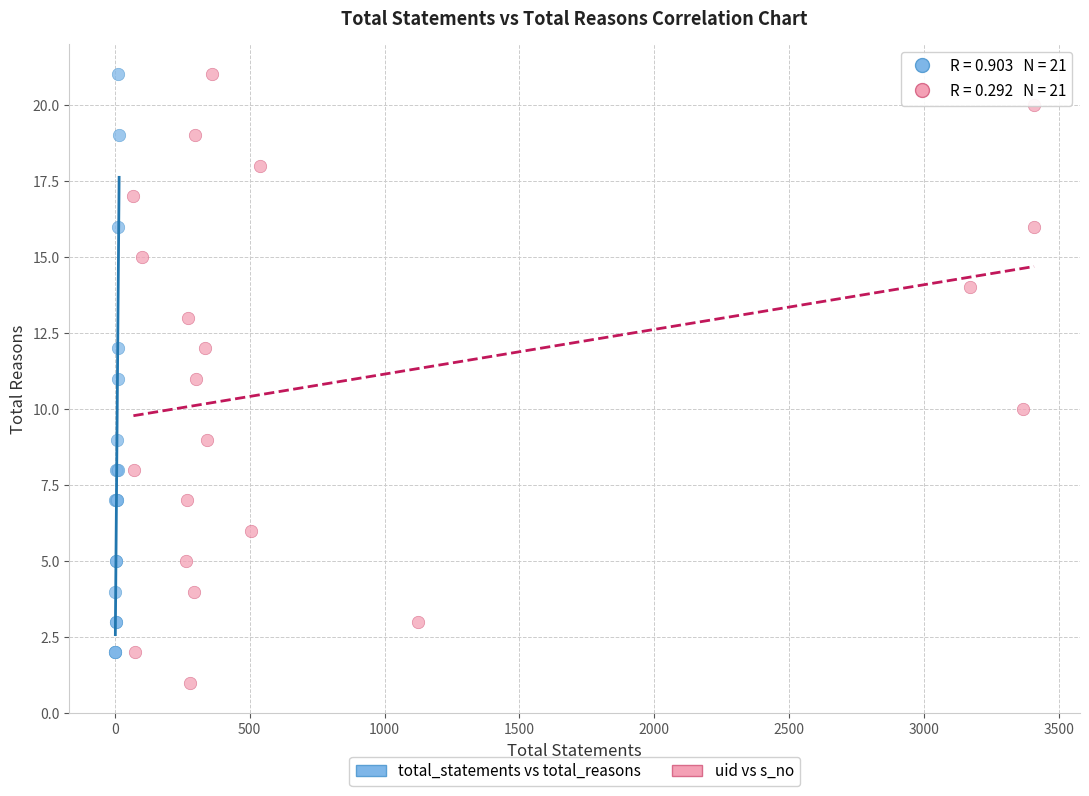

Which series reaches the minimum Y coordinate?

uid vs s_no